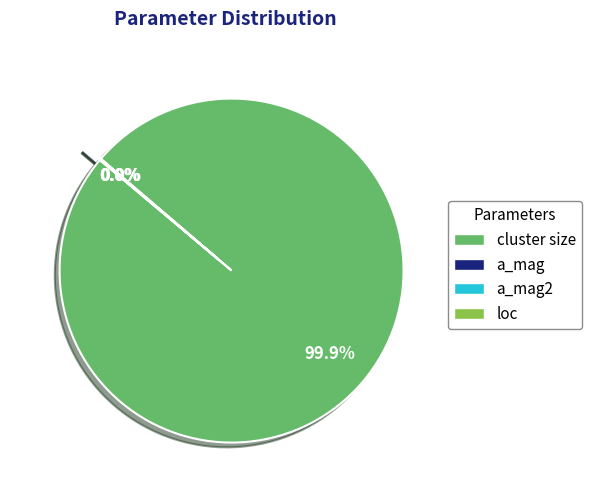

Is there any slice that represents more than half of the pie?

Yes